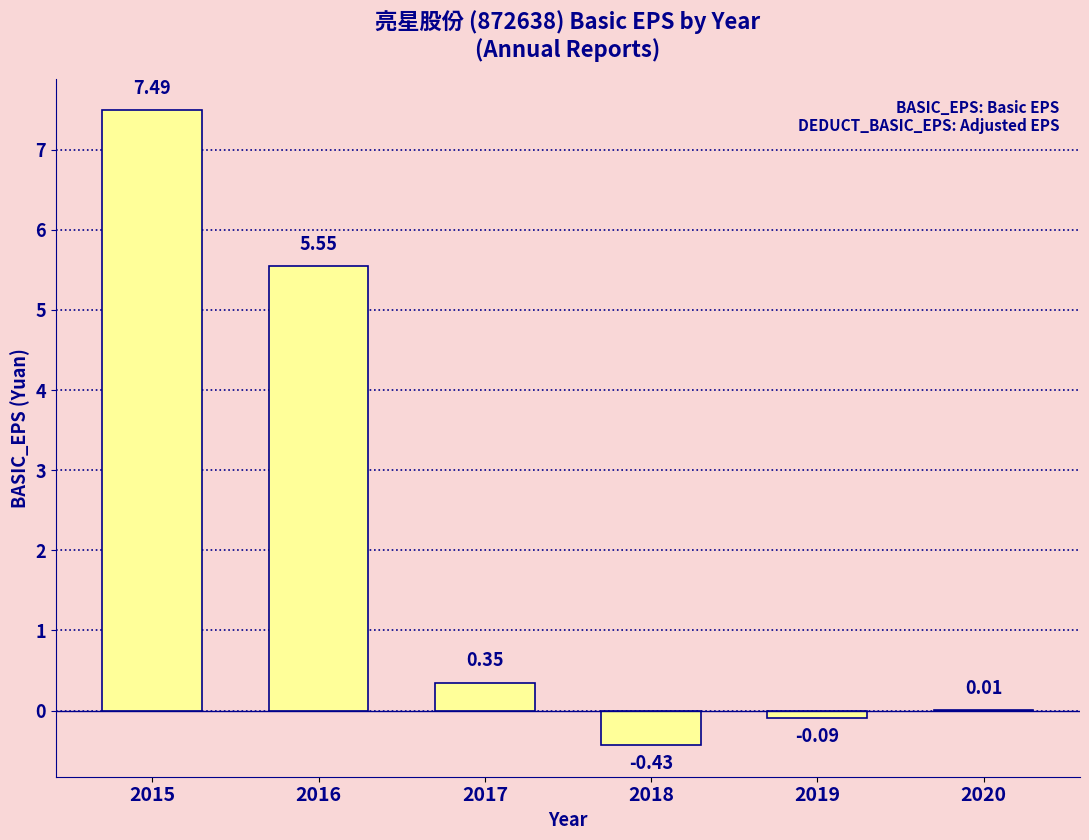

Which has a higher value, 2015 or 2016?

2015